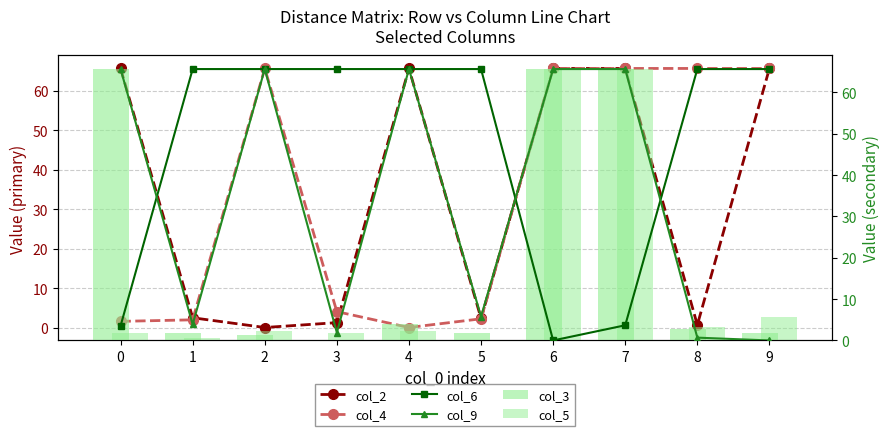

At which category is the sum across all series the highest?

7